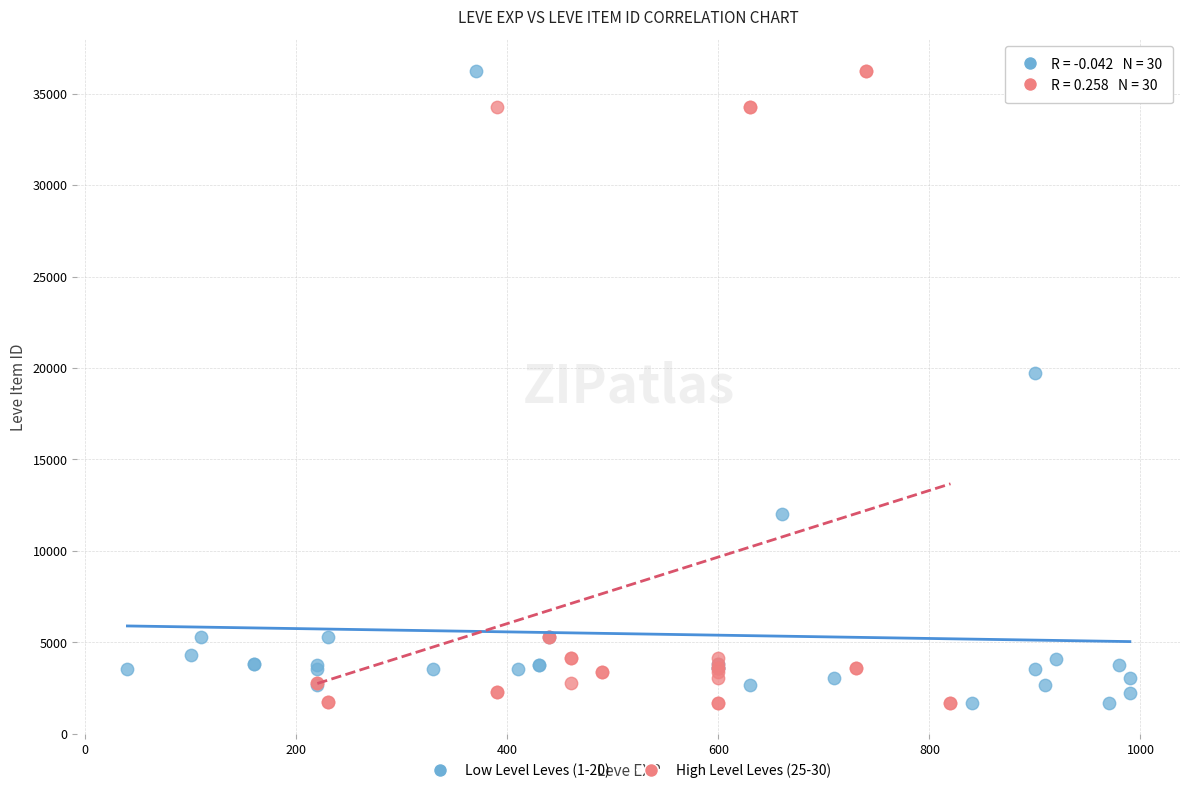

What are all the series names shown in the legend?

Low Level Leves (1-20), High Level Leves (25-30)